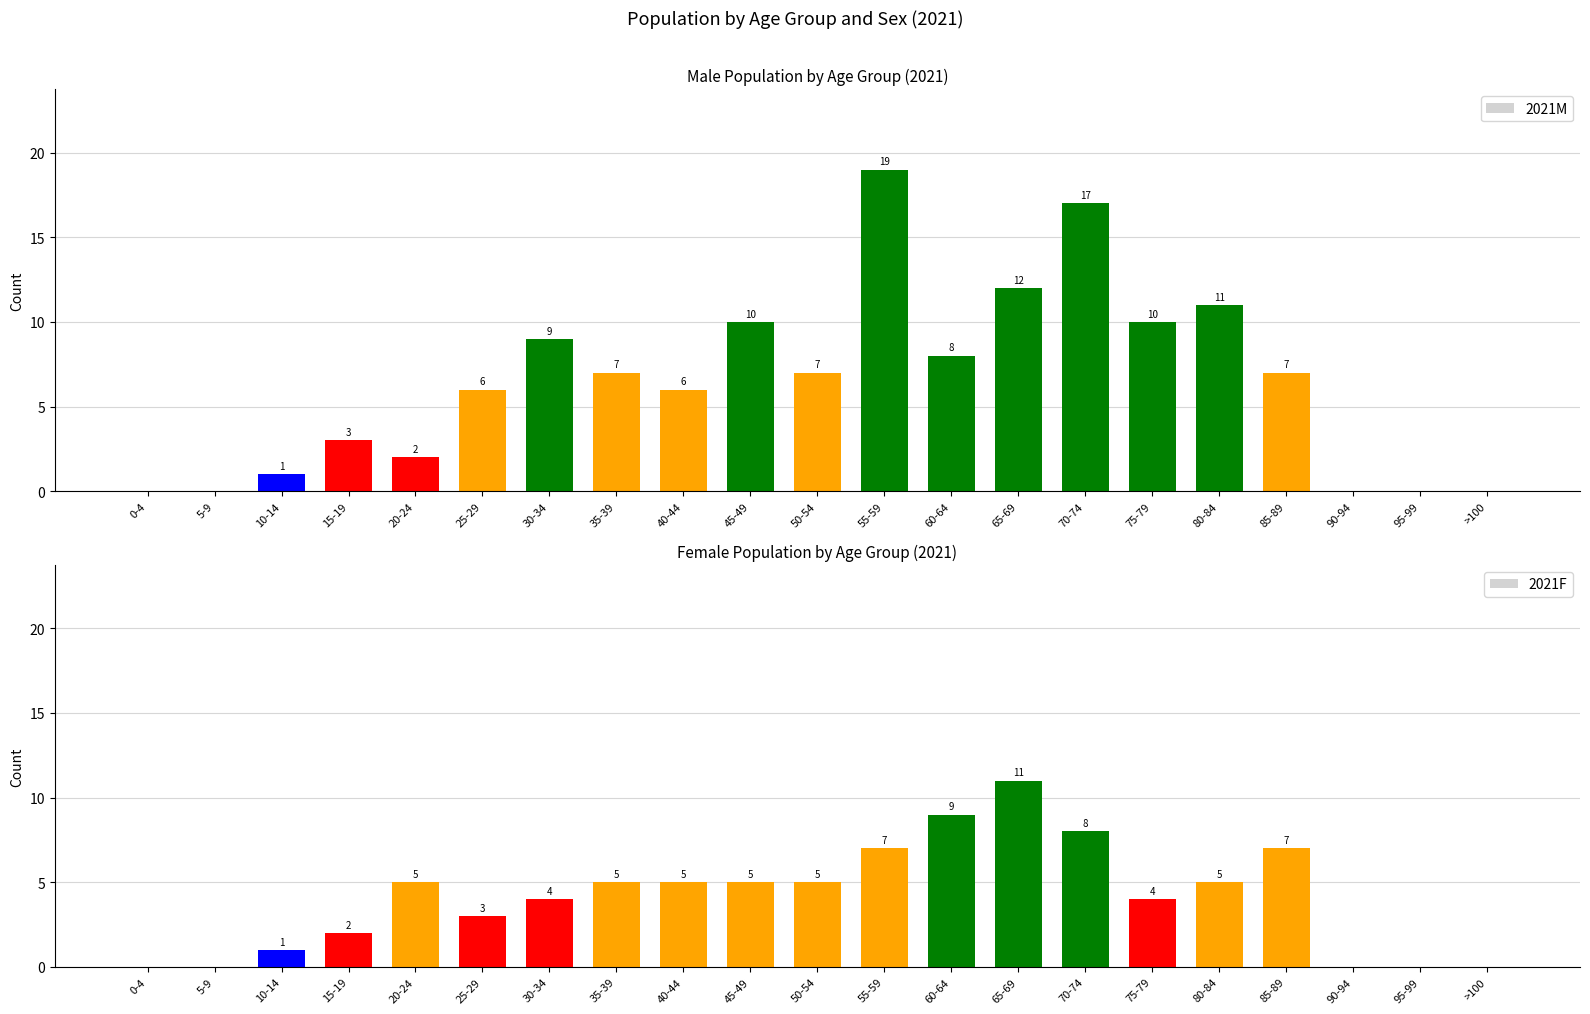

True or false: 2021F has a value of 13 at 70-74.

False